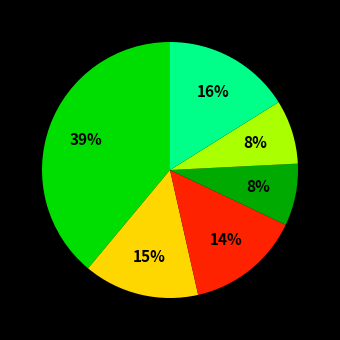

Is there any slice that represents more than half of the pie?

No